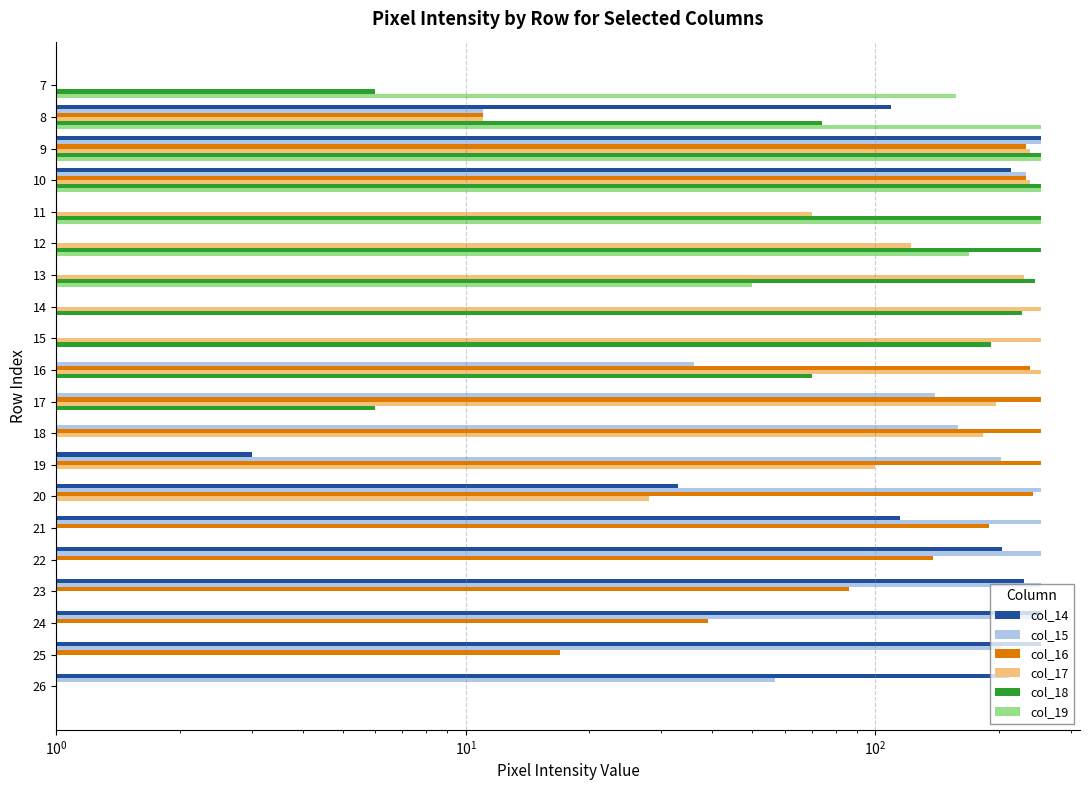

Is it true that col_19 equals 253 at 9?

True